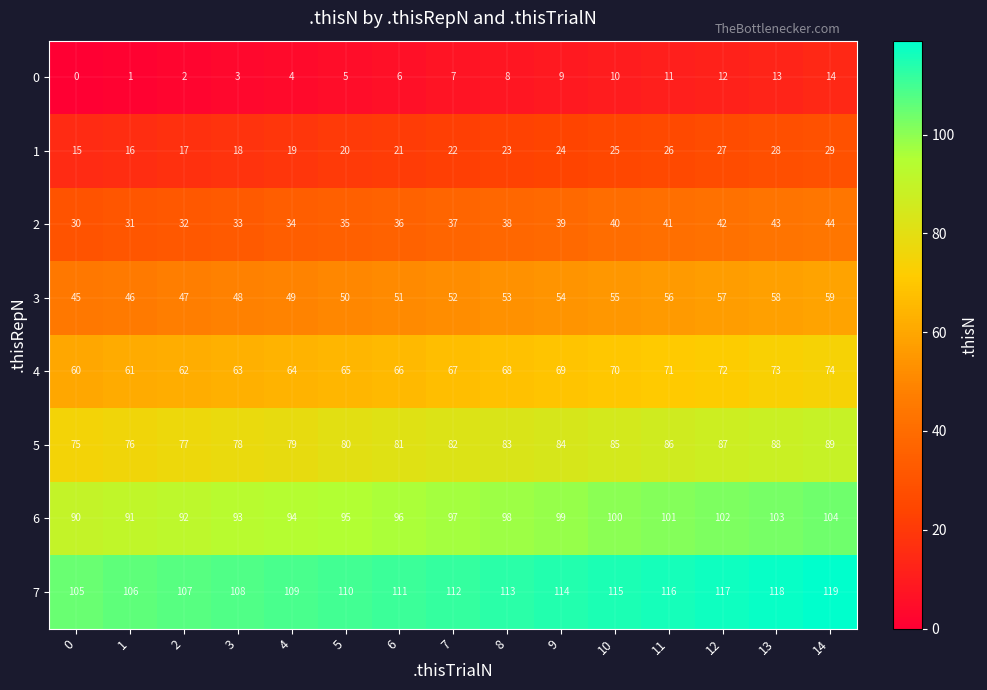

Which series has the largest total across all categories?

7